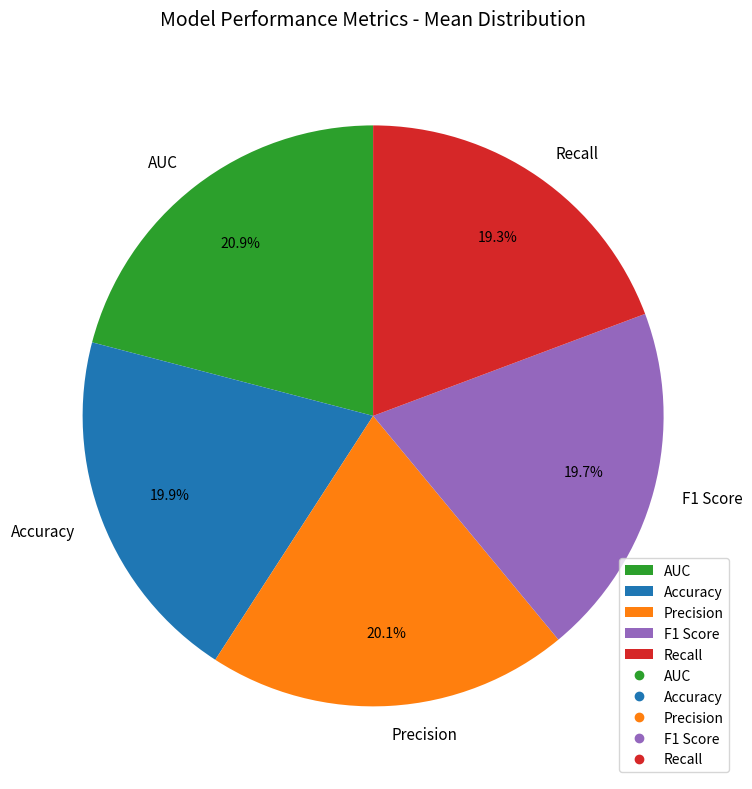

To the nearest percent, what is the difference between the Accuracy and AUC slice percentages?

1%